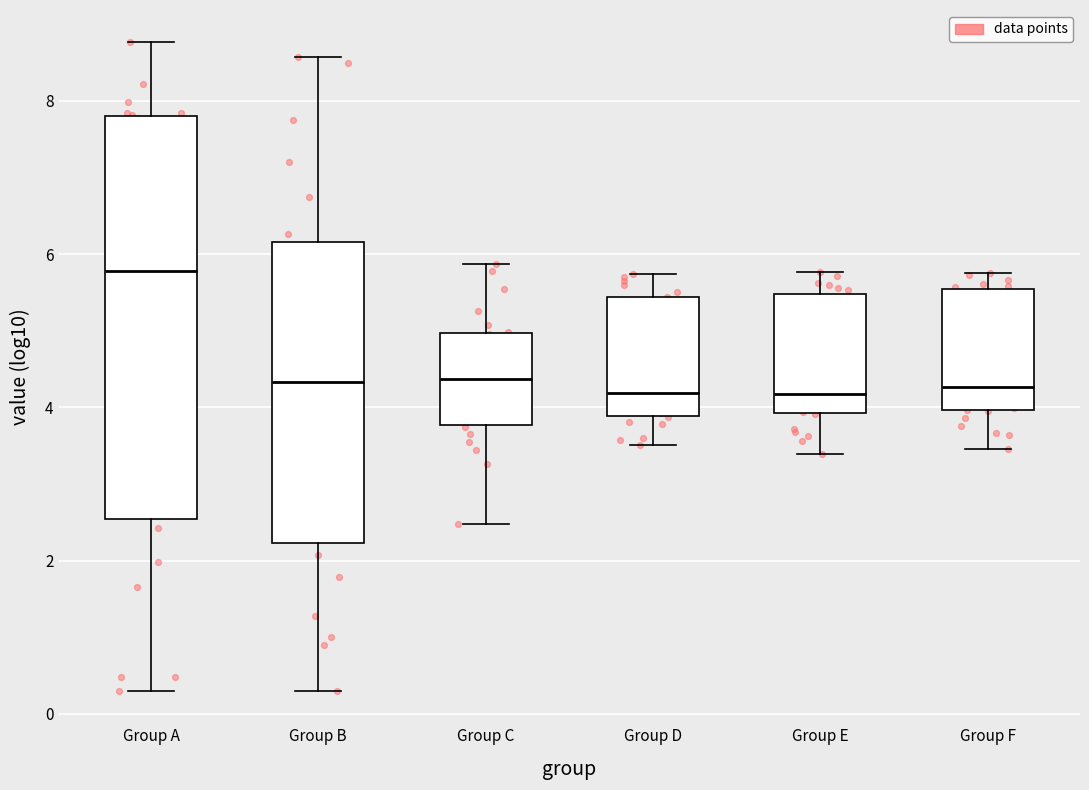

Reading left to right, transcribe this box plot: for each box, give where its median line is, the range the box spans, and where its two whiskers end, as read against the y-axis. The values are not printed on the chart, so give them approximately, as read against the axis.

Group A: median 5.8, box 2.6 to 7.8, whiskers 0.4 to 8.8
Group B: median 4.4, box 2.2 to 6.2, whiskers 0.4 to 8.6
Group C: median 4.4, box 3.8 to 5.0, whiskers 2.4 to 5.8
Group D: median 4.2, box 3.8 to 5.4, whiskers 3.6 to 5.8
Group E: median 4.2, box 4.0 to 5.4, whiskers 3.4 to 5.8
Group F: median 4.2, box 4.0 to 5.6, whiskers 3.4 to 5.8